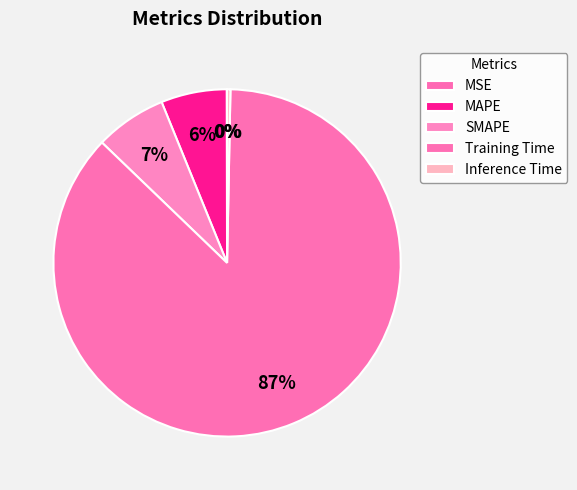

To the nearest percent, what percentage of the pie is SMAPE?

7%